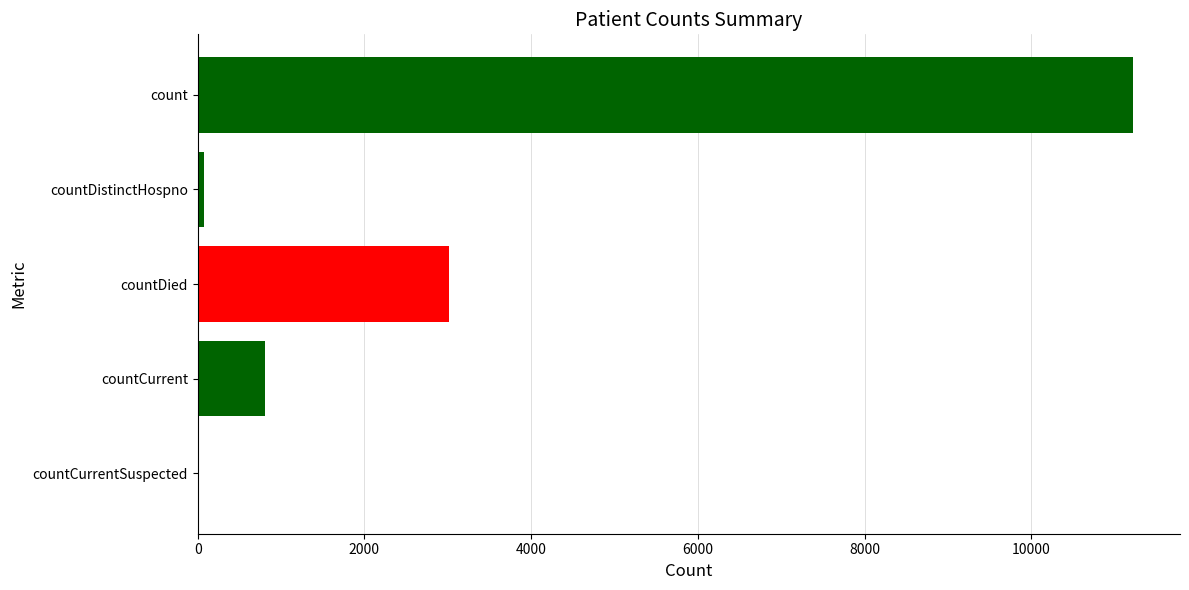

At which label is the value closest to 5610?

countDied